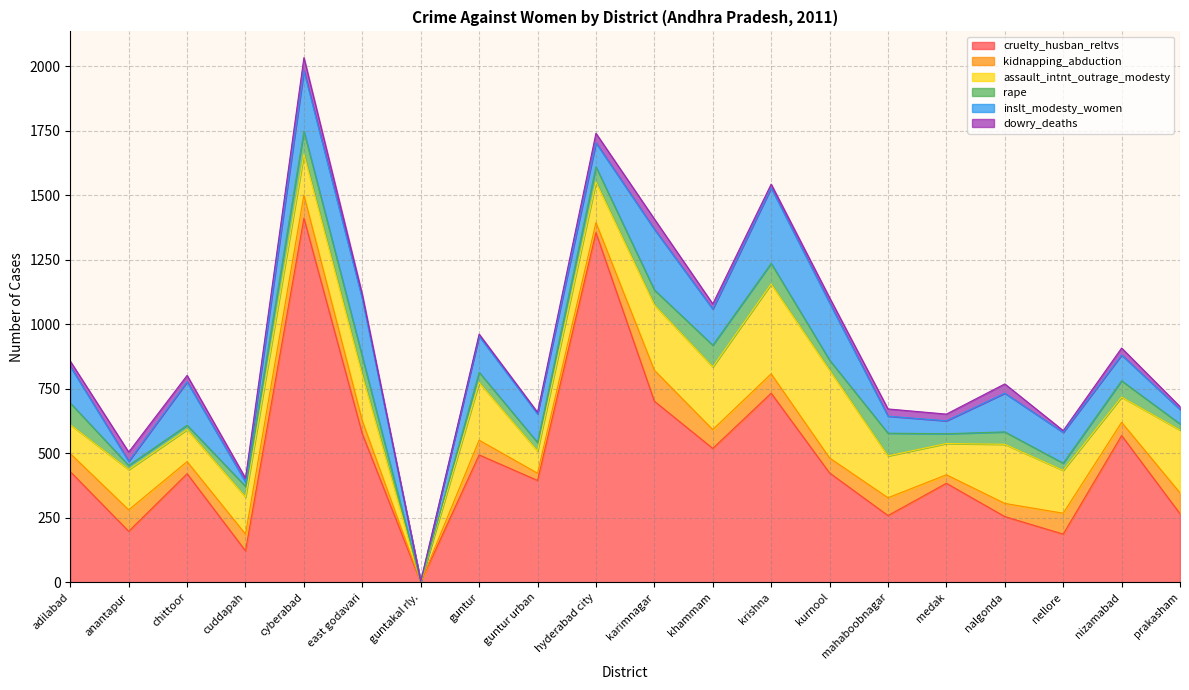

What is the average value of the dowry_deaths series?

22